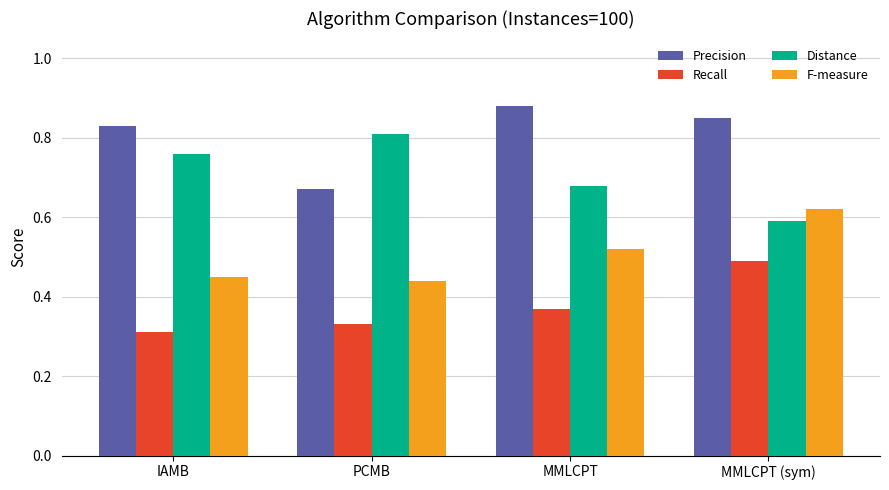

The value of Precision at MMLCPT (sym) is 0.2. True or false?

False